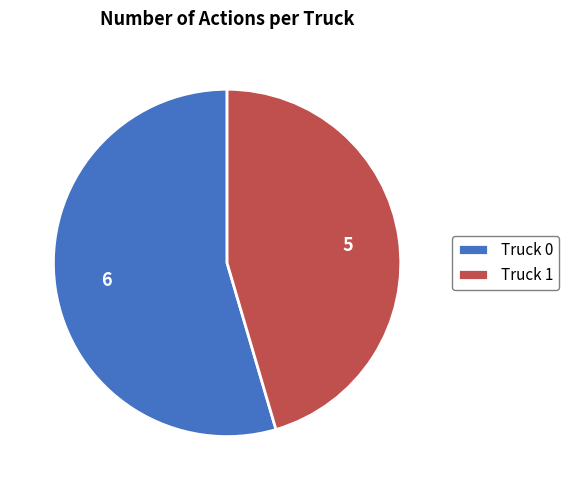

Rank the categories by value from lowest to highest.

Truck 1, Truck 0